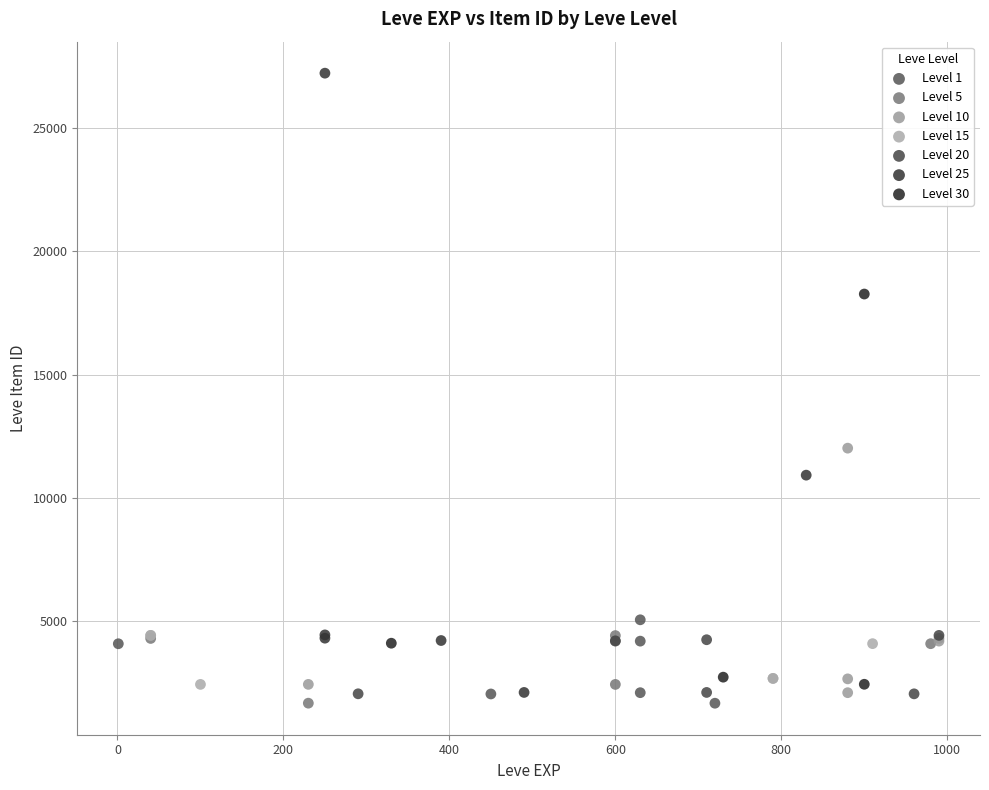

Which series has the widest spread of Y values?

Level 25